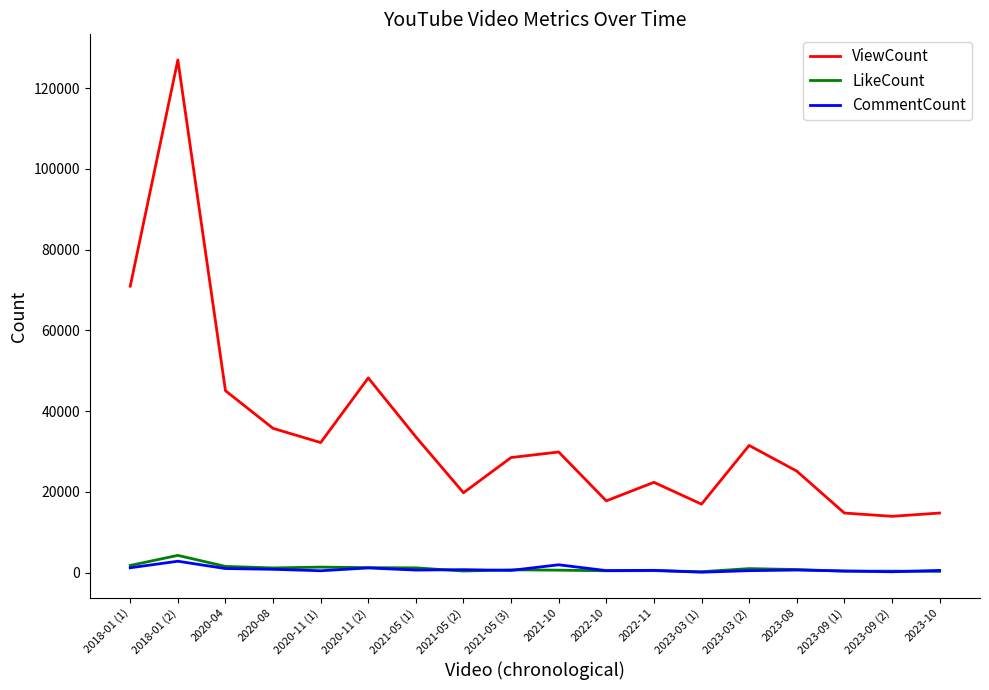

What is the total value across all series at 2023-08?

26602